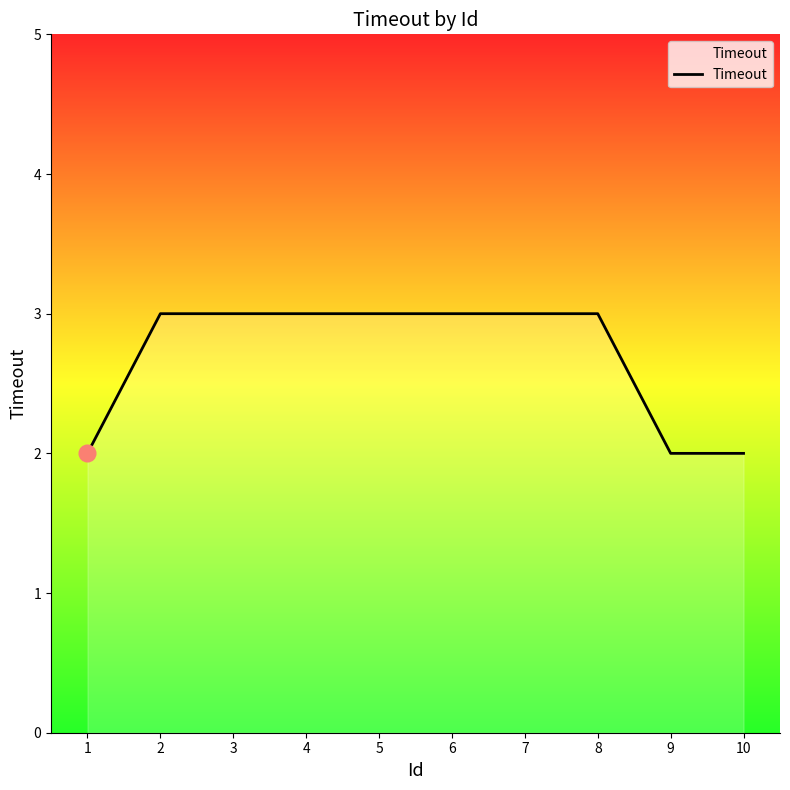

What is the greatest value displayed?

3